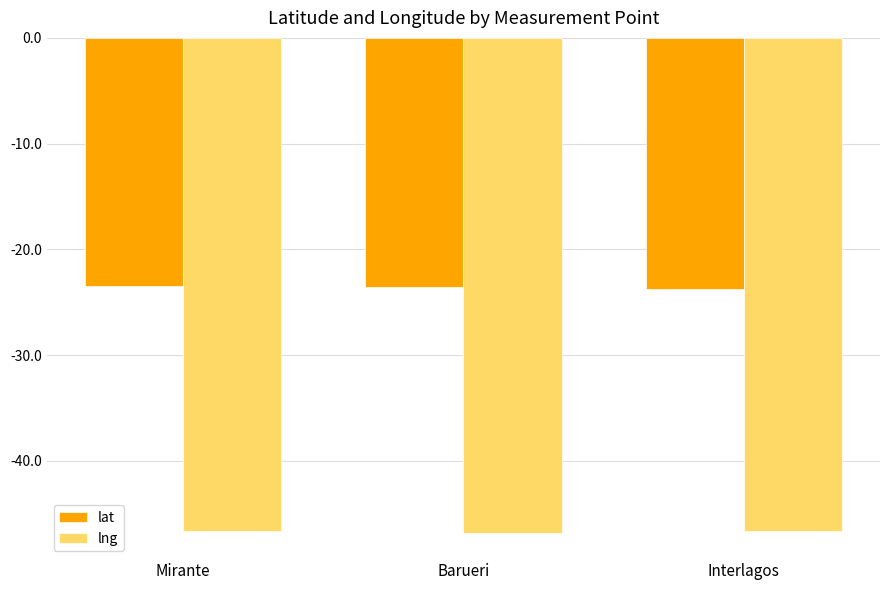

What are all the series names shown in the legend?

lat, lng